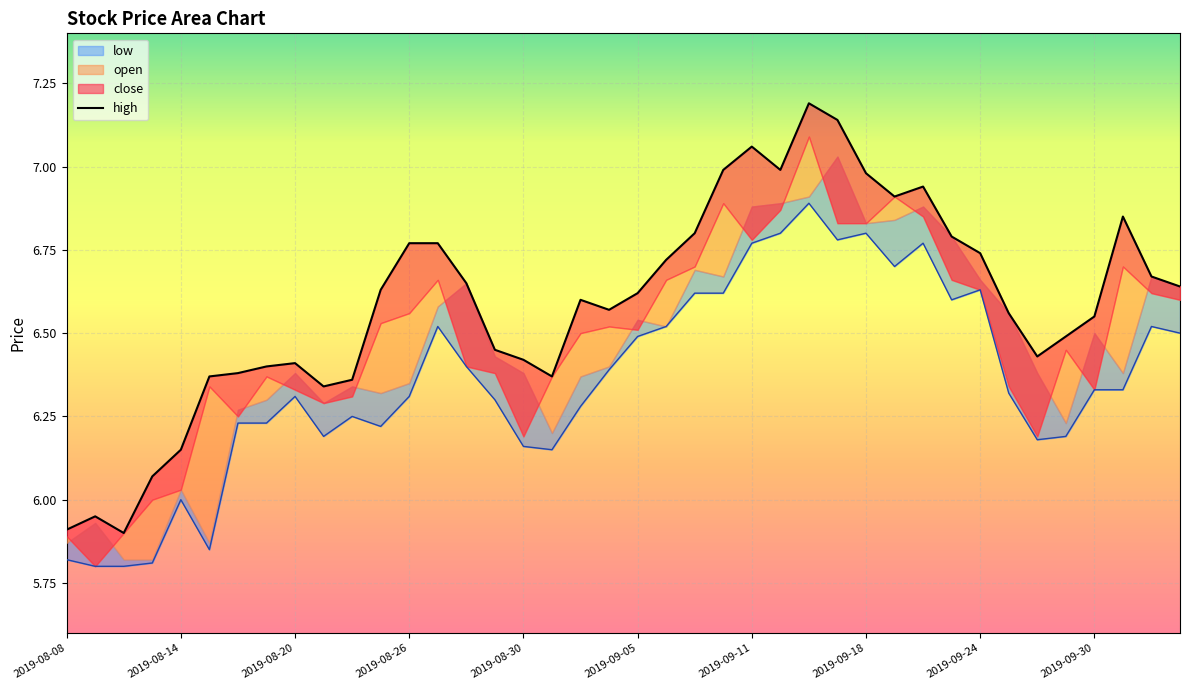

Rank the categories by high value from highest to lowest.

2019-09-16, 2019-09-17, 2019-09-11, 2019-09-10, 2019-09-12, 2019-09-18, 2019-09-20, 2019-09-19, 2019-10-08, 2019-09-09, 2019-09-23, 2019-08-26, 2019-08-27, 2019-09-24, 2019-09-06, 2019-10-09, 2019-08-28, 2019-10-10, 2019-08-23, 2019-09-05, 2019-09-03, 2019-09-04, 2019-09-25, 2019-09-30, 2019-09-27, 2019-08-29, 2019-09-26, 2019-08-30, 2019-08-20, 2019-08-19, 2019-08-16, 2019-08-15, 2019-09-02, 2019-08-22, 2019-08-21, 2019-08-14, 2019-08-13, 2019-08-09, 2019-08-08, 2019-08-12